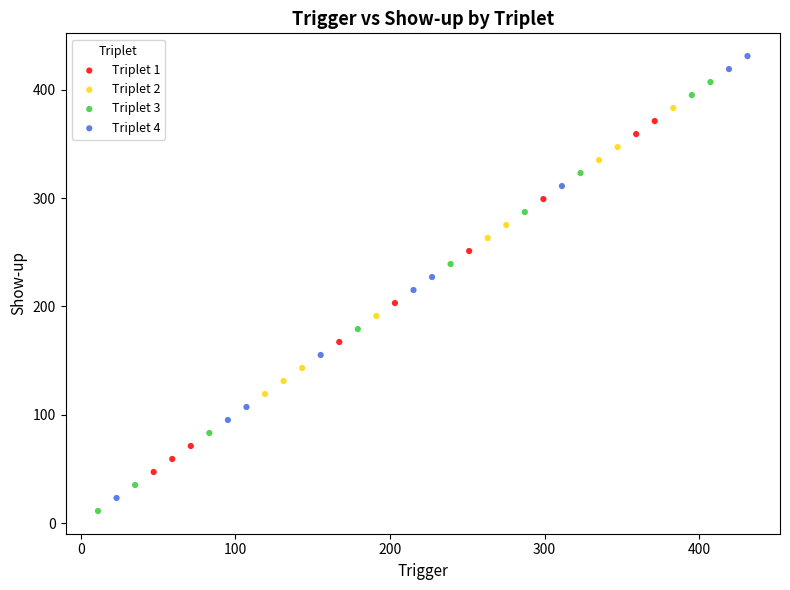

Which series has the largest Y range (max minus min)?

Triplet 4